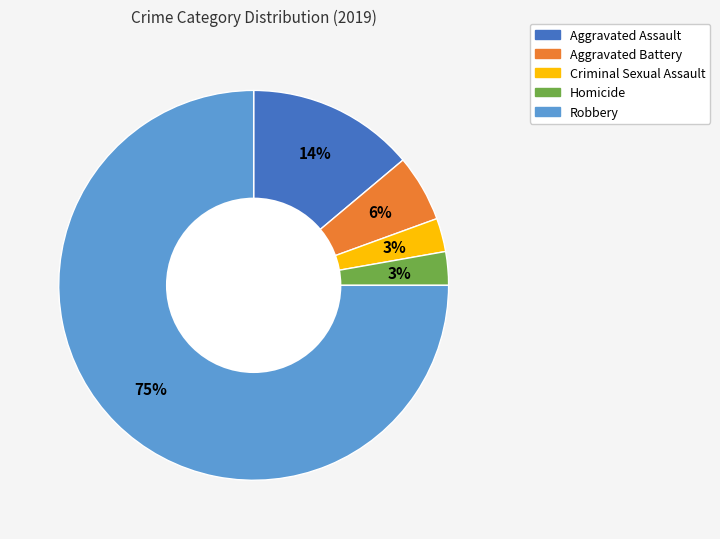

How many slices are in this pie chart?

5